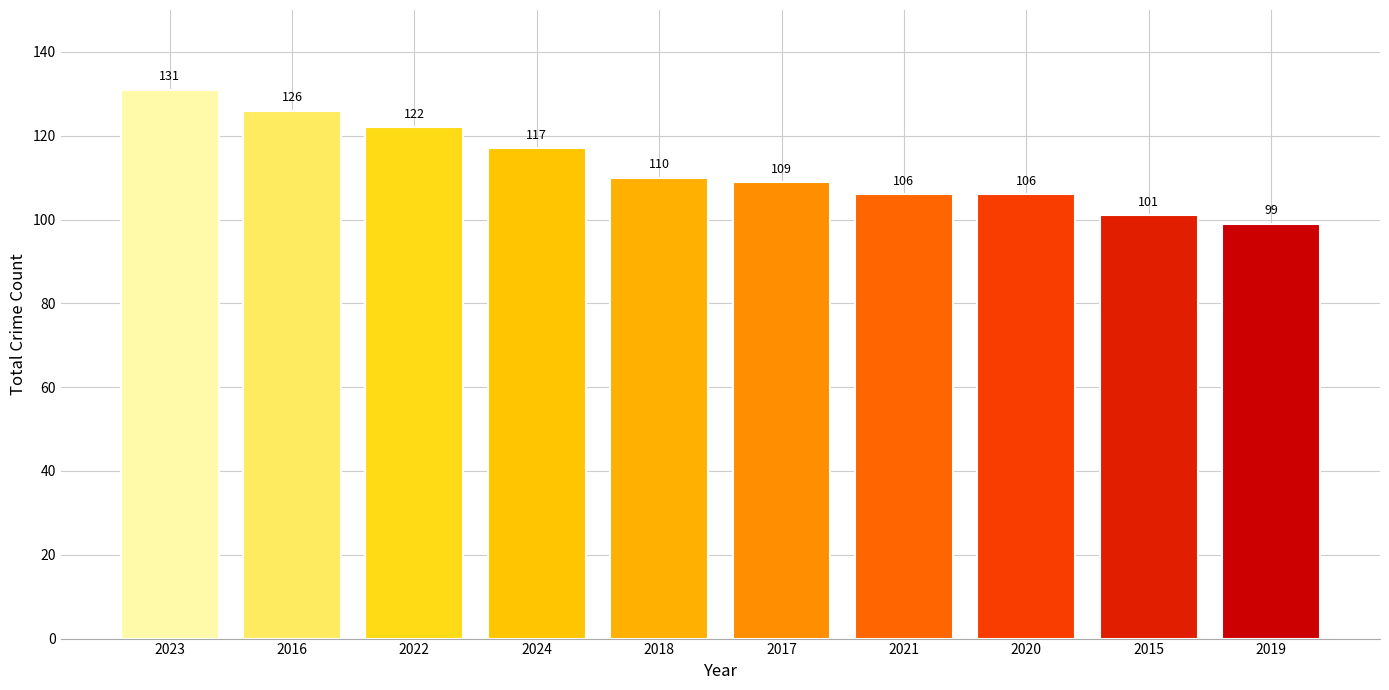

What is the approximate value at 2020, to the nearest 10?

110